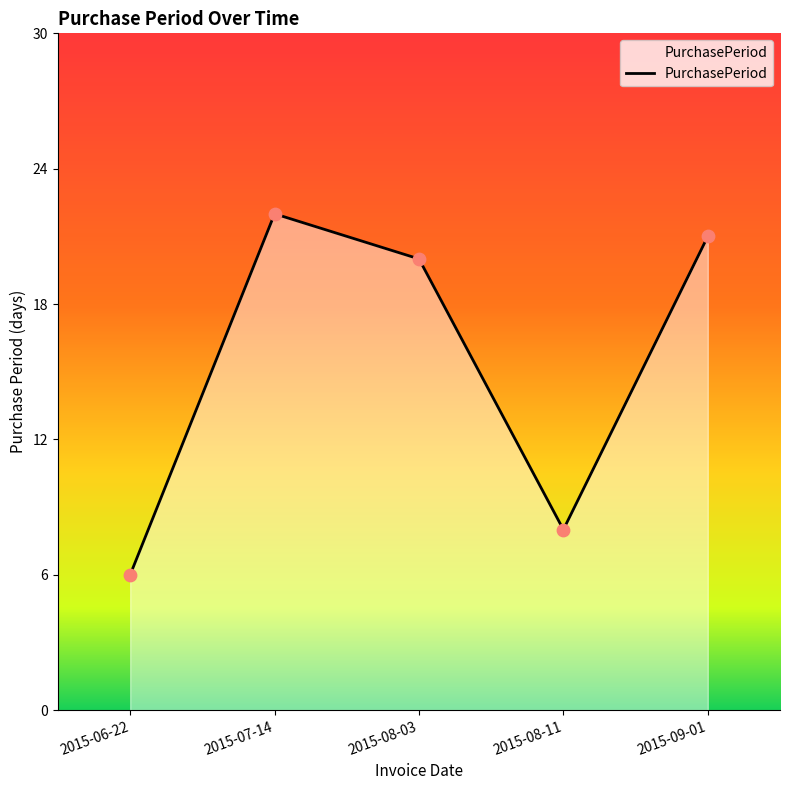

What is the change in value from 2015-07-14 to 2015-08-03?

-2